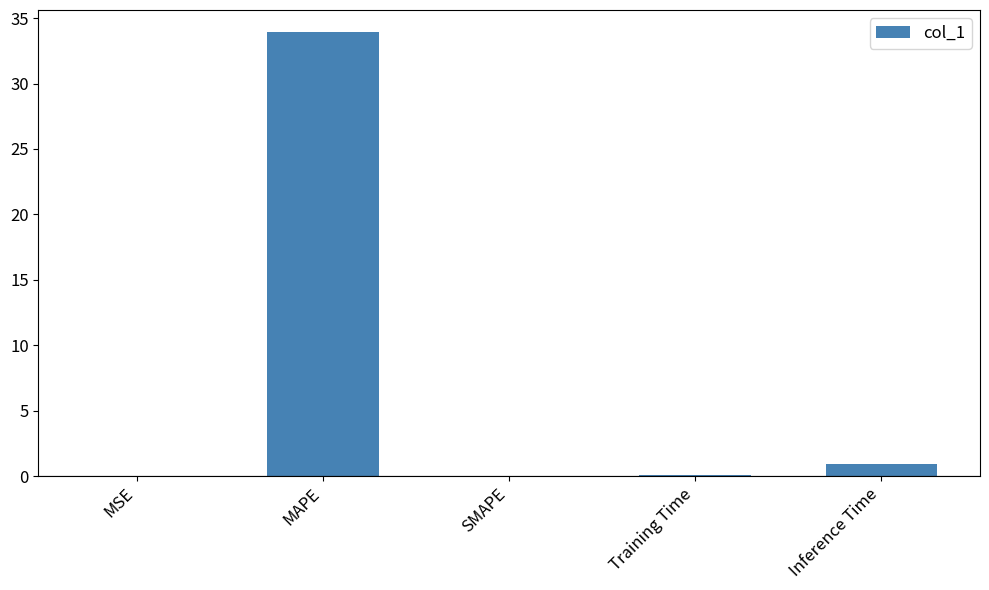

What is the sum of the values at SMAPE and Inference Time?

0.9